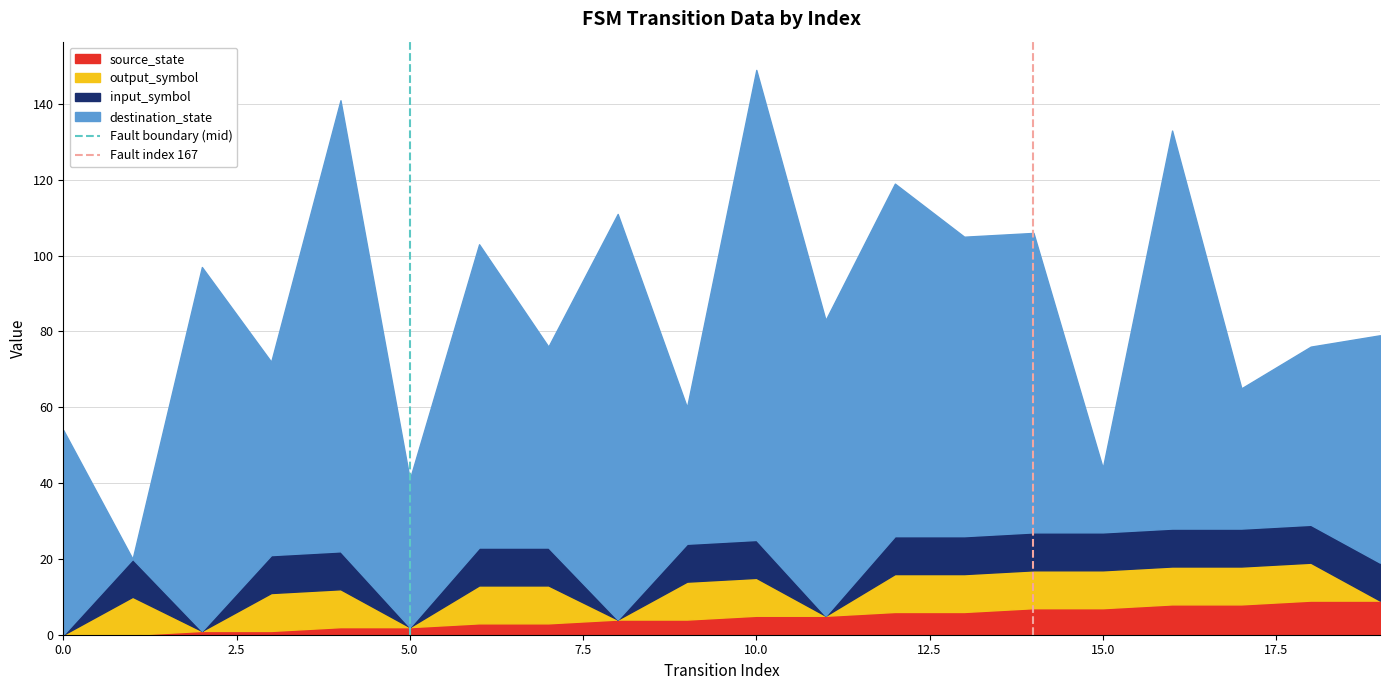

What is the highest value of the source_state series?

9